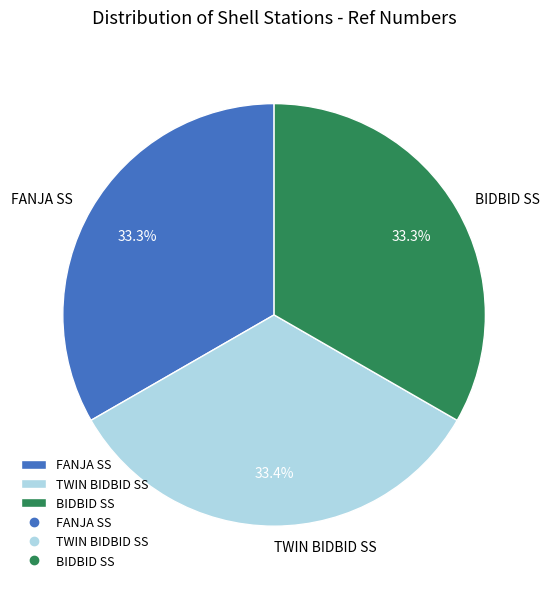

What portion of the pie excludes FANJA SS?

66.7%